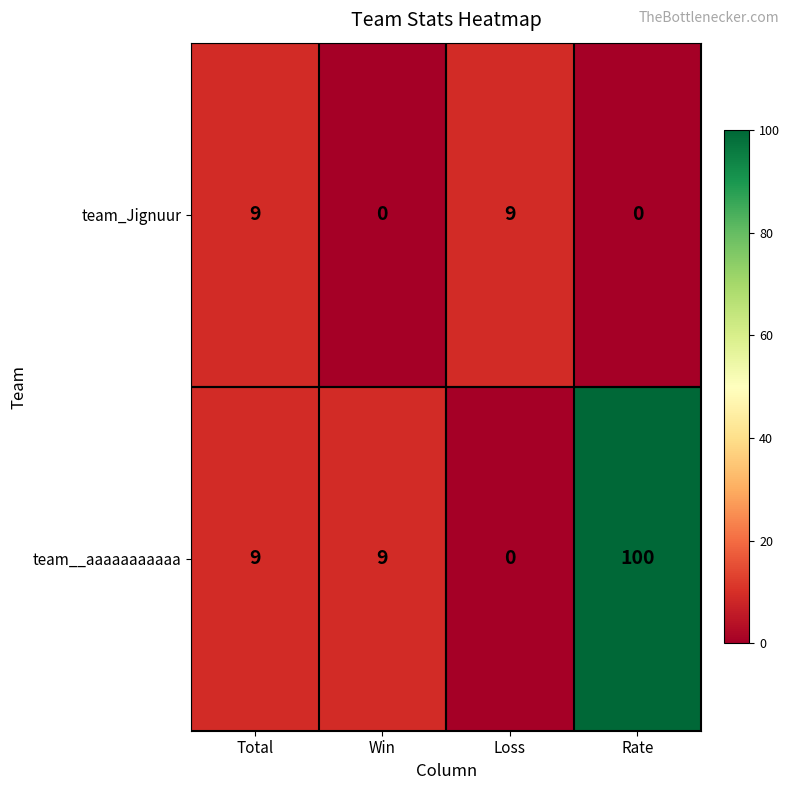

Between Total and Win, which series saw the biggest shift?

team_Jignuur